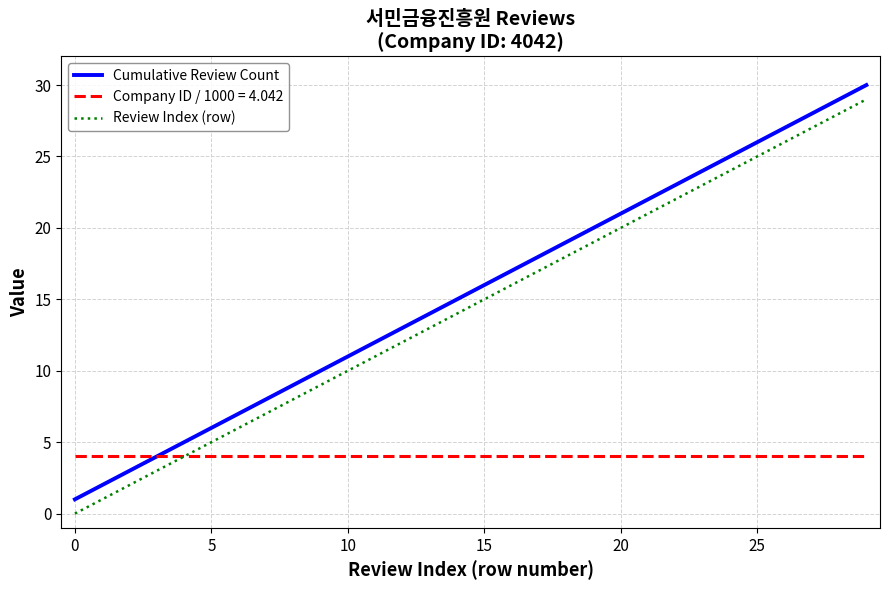

What is the minimum value for Company ID / 1000 = 4.042?

4.0